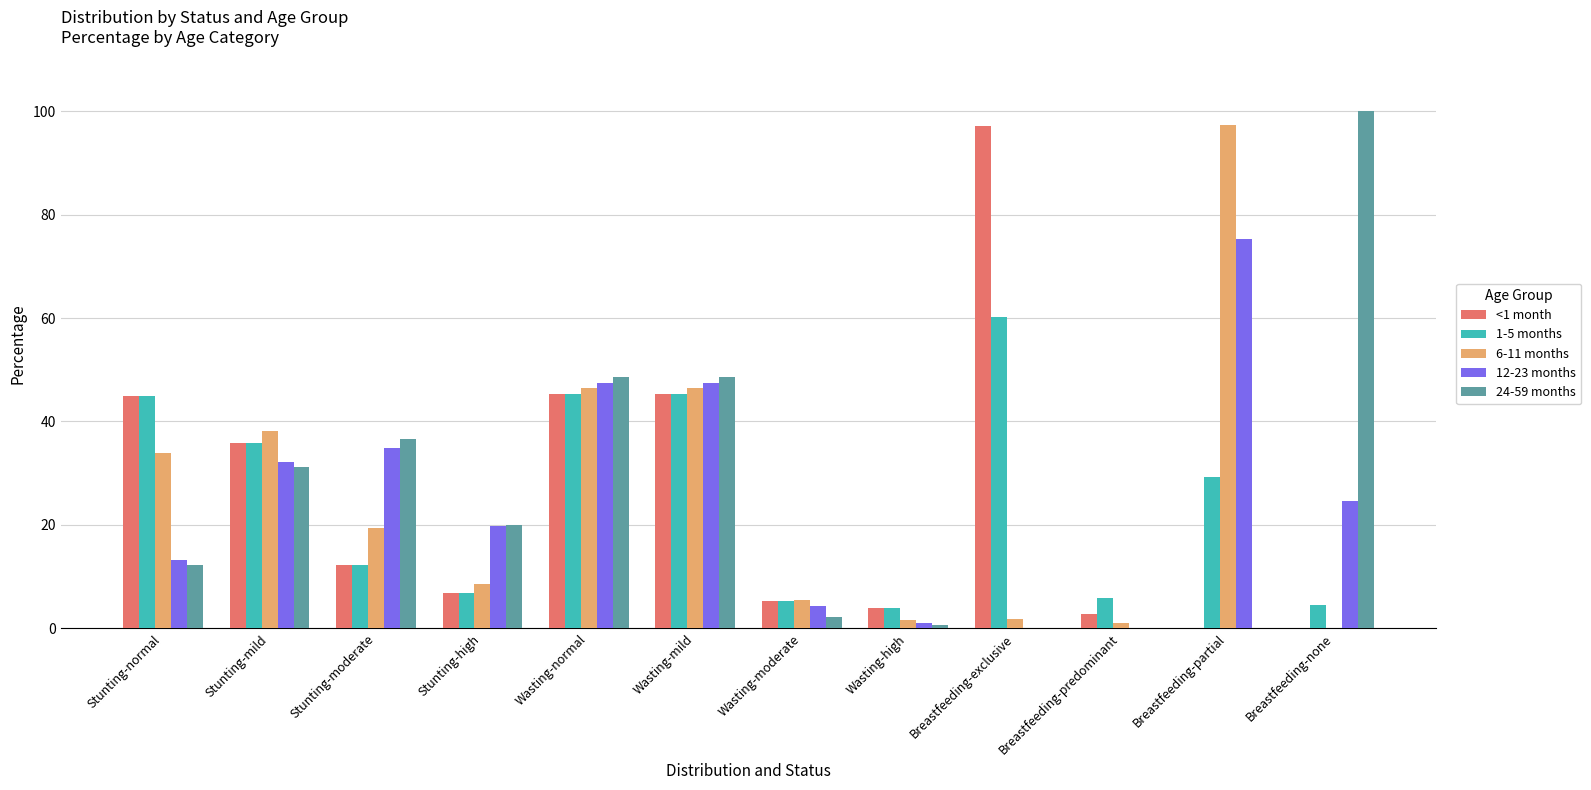

Which label corresponds to the largest value in the chart?

Breastfeeding-none